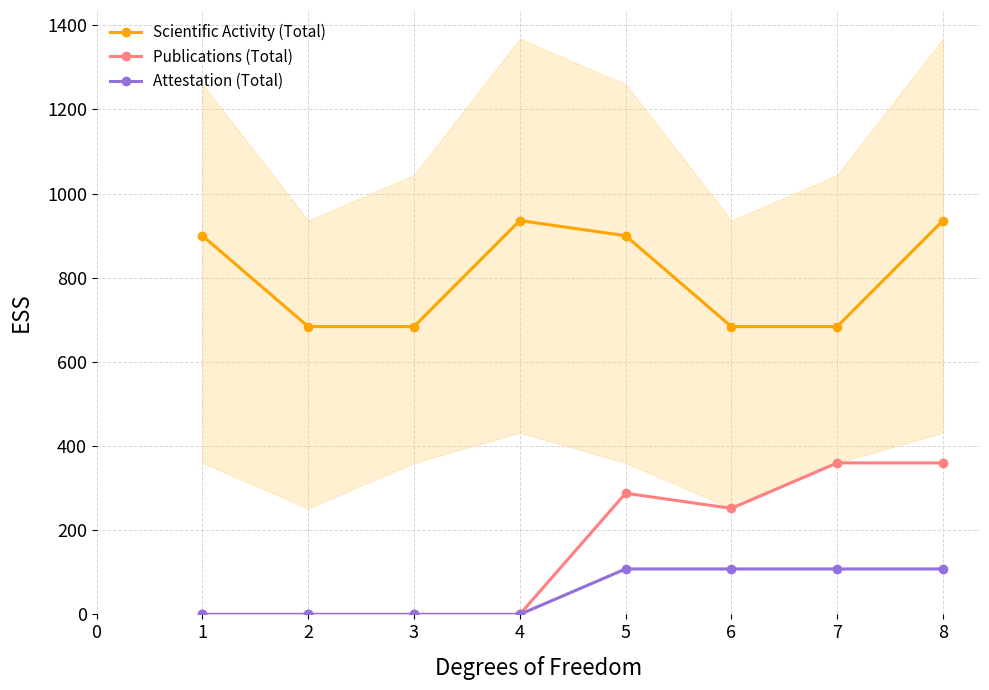

List the series in order of their peak value, highest first.

Scientific Activity (Total), Publications (Total), Attestation (Total)